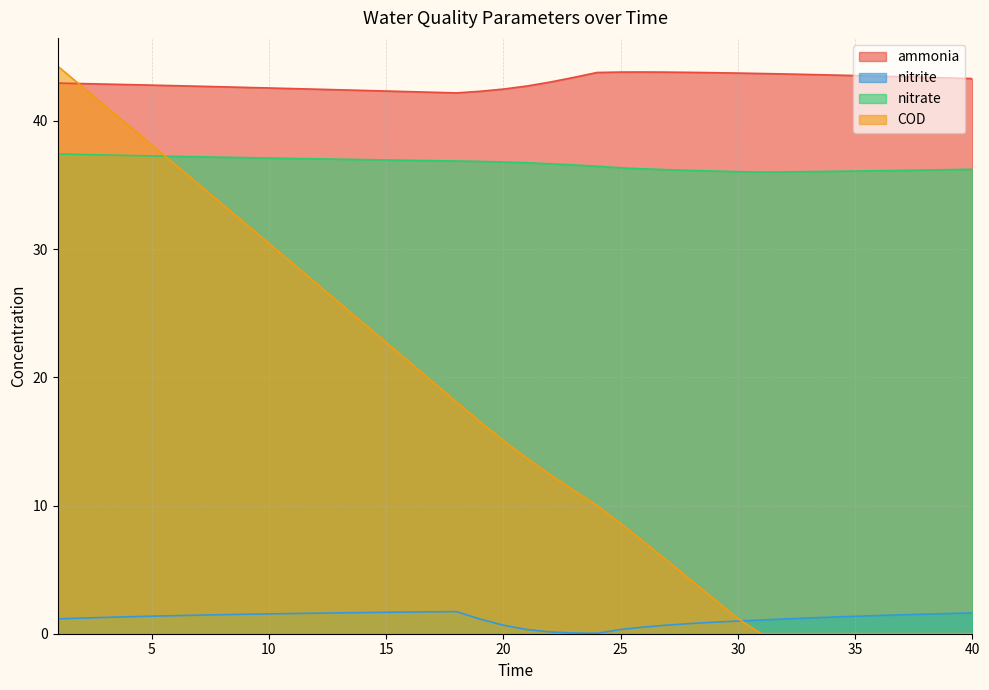

Does the chart display data point markers on the line(s)?

No